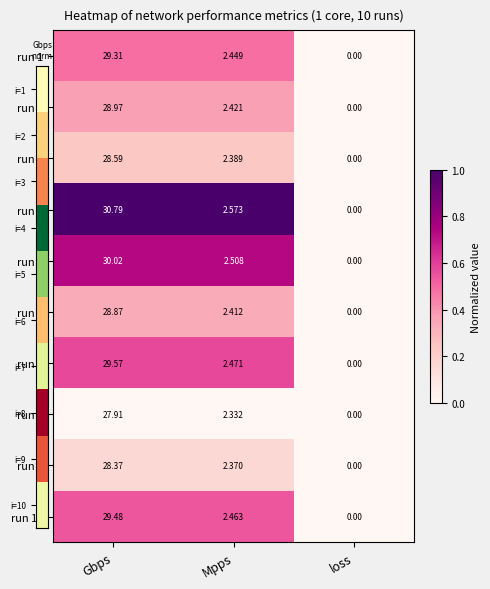

Which series has the largest total across all categories?

run 4